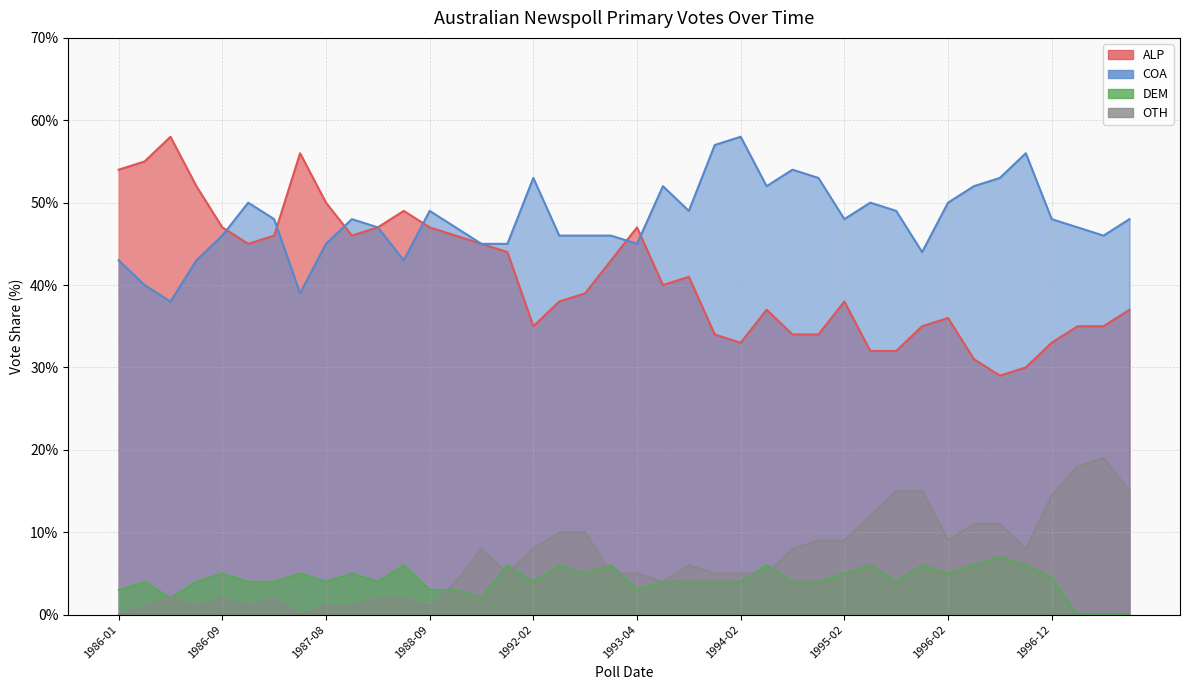

Which series changed the most between 1986-02 and 1989-03?

ALP